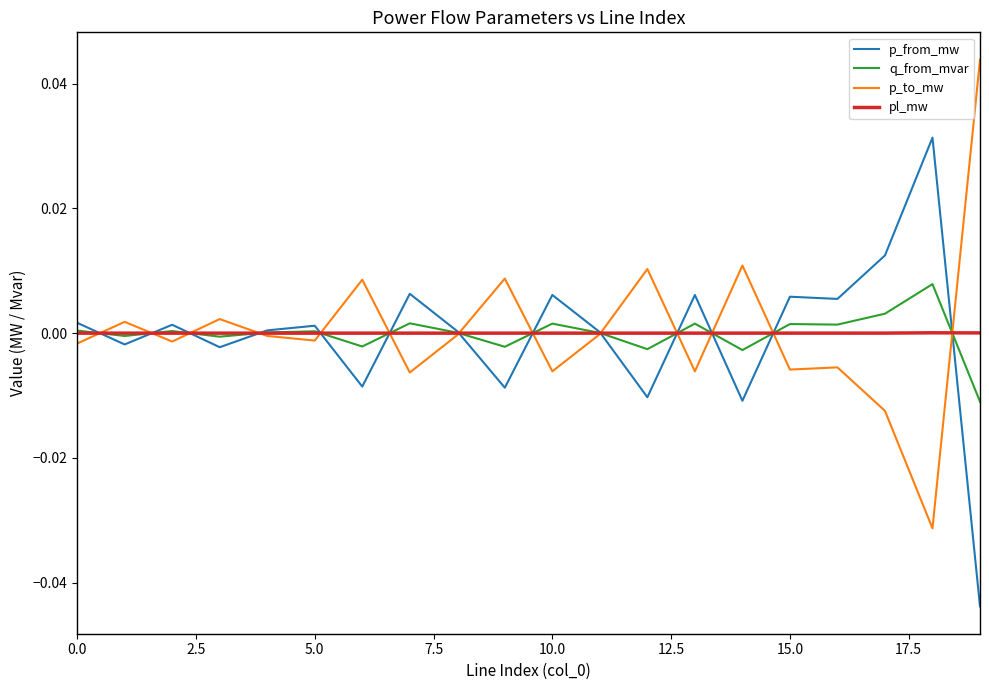

List the series in order of their peak value, lowest first.

pl_mw, q_from_mvar, p_from_mw, p_to_mw